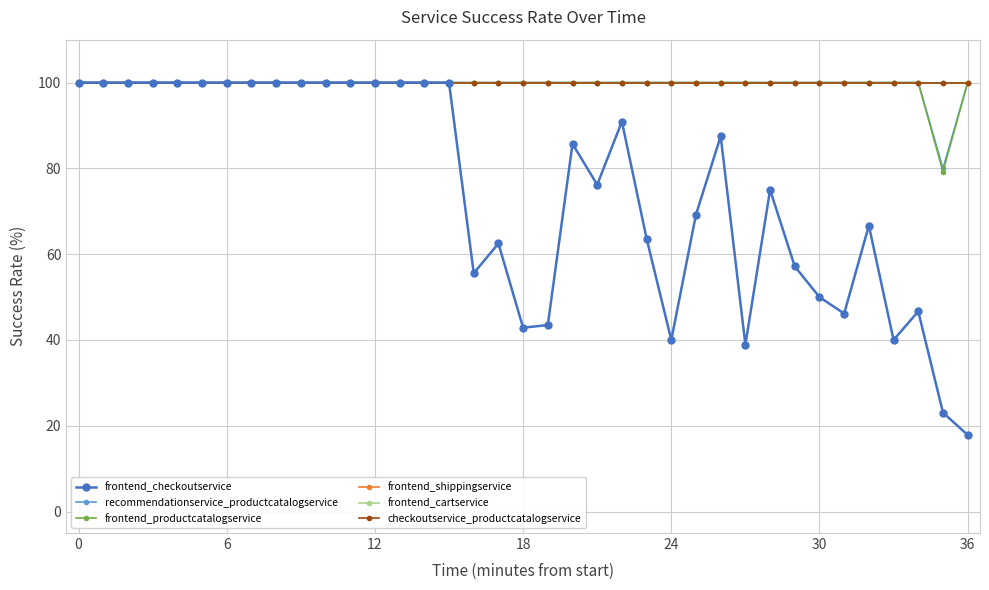

Is this an area chart (filled region under the line)?

No